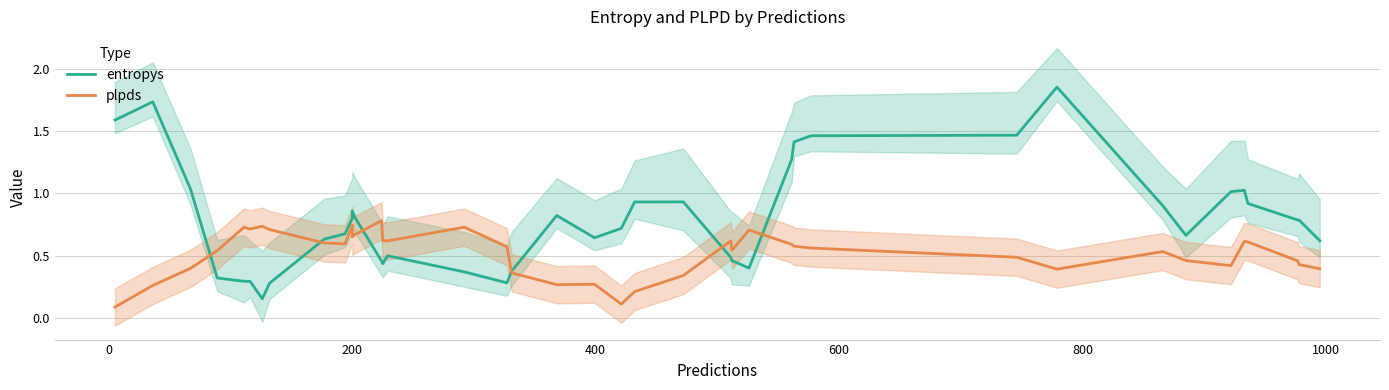

What is the difference between the second highest and minimum values in the plpds series?

0.7